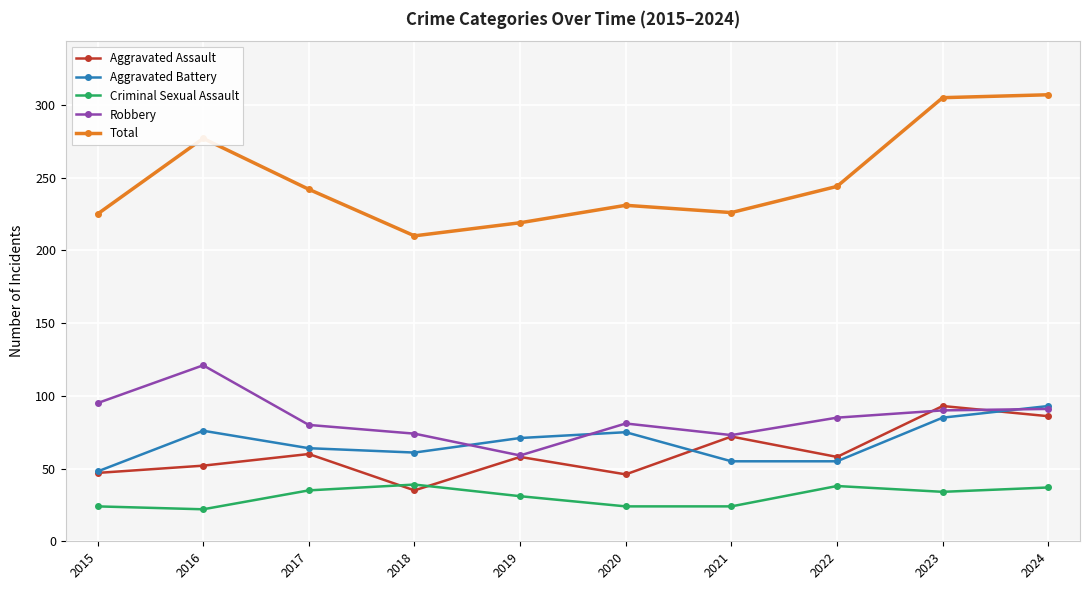

In Aggravated Assault, how many points are higher than both neighbors (excluding endpoints)?

4